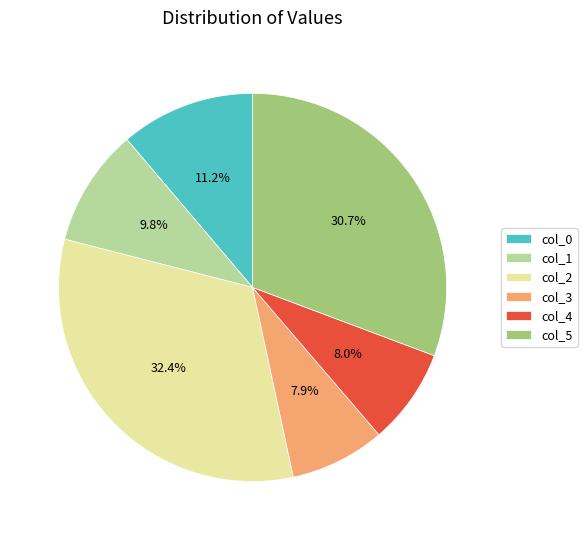

What percentage is the col_5 slice, to the nearest percent?

31%